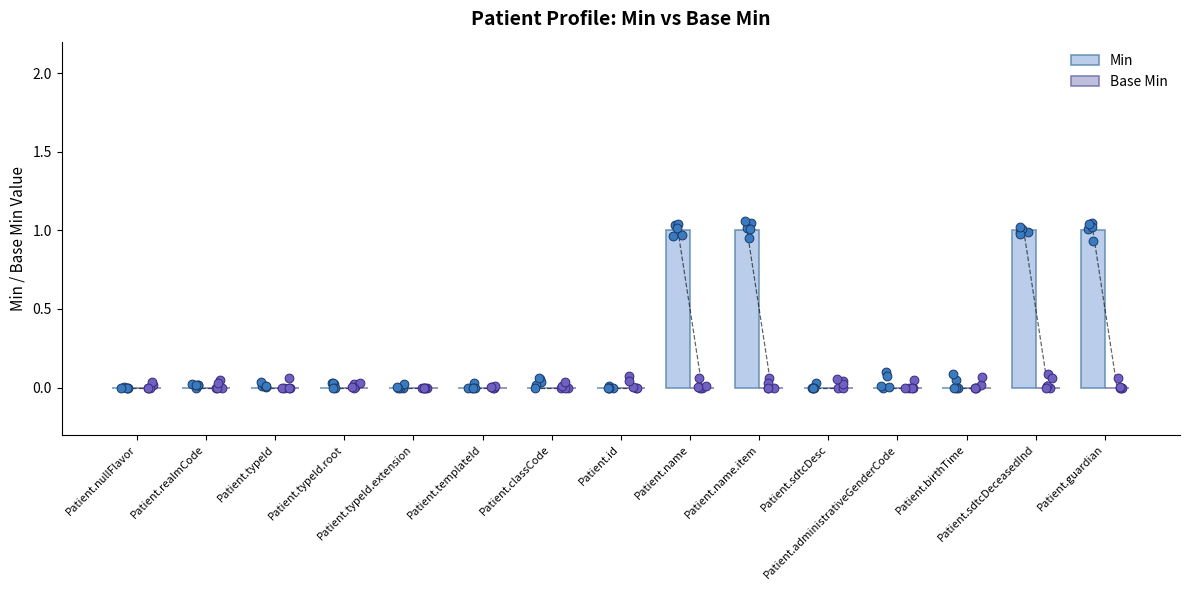

What are all the series names shown in the legend?

Min, Base Min